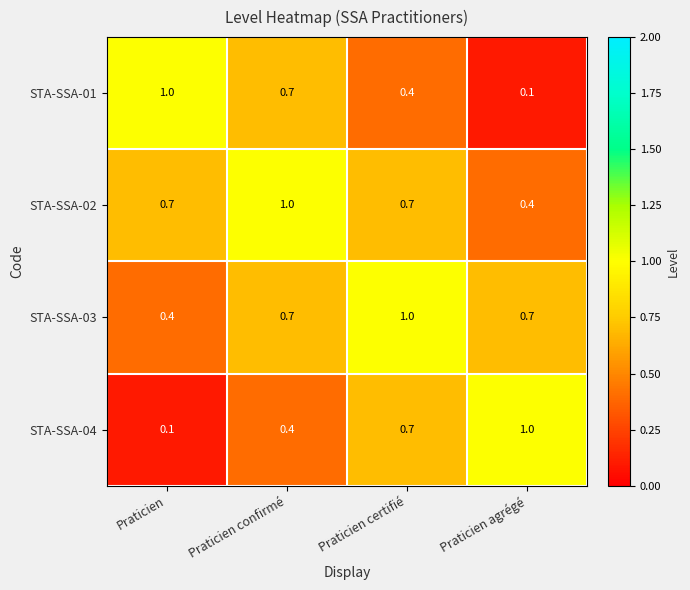

How many STA-SSA-01 values are between 0 and 1?

4